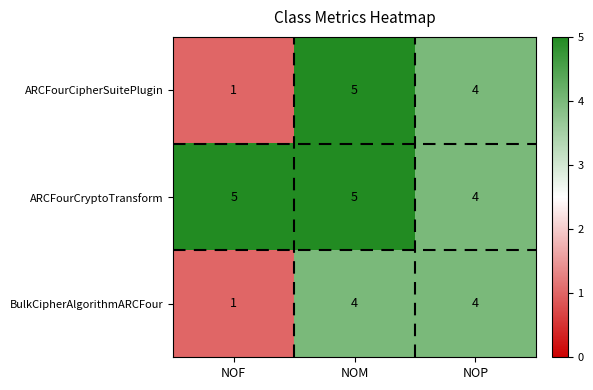

True or false: ARCFourCryptoTransform has a value of 2 at NOP.

False